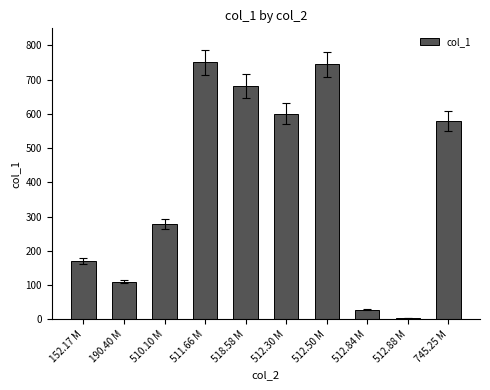

Are the bars grouped side by side (vs. stacked)?

No